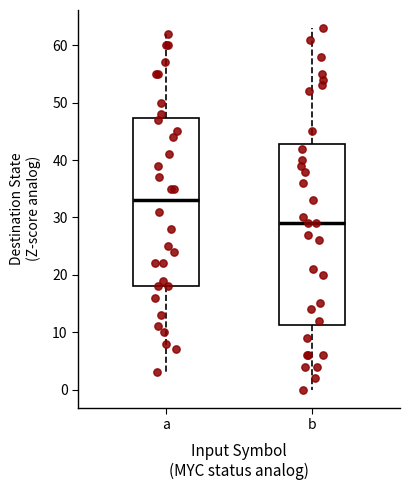

Comparing the boxes themselves (not the whiskers), which one is the tallest?

b